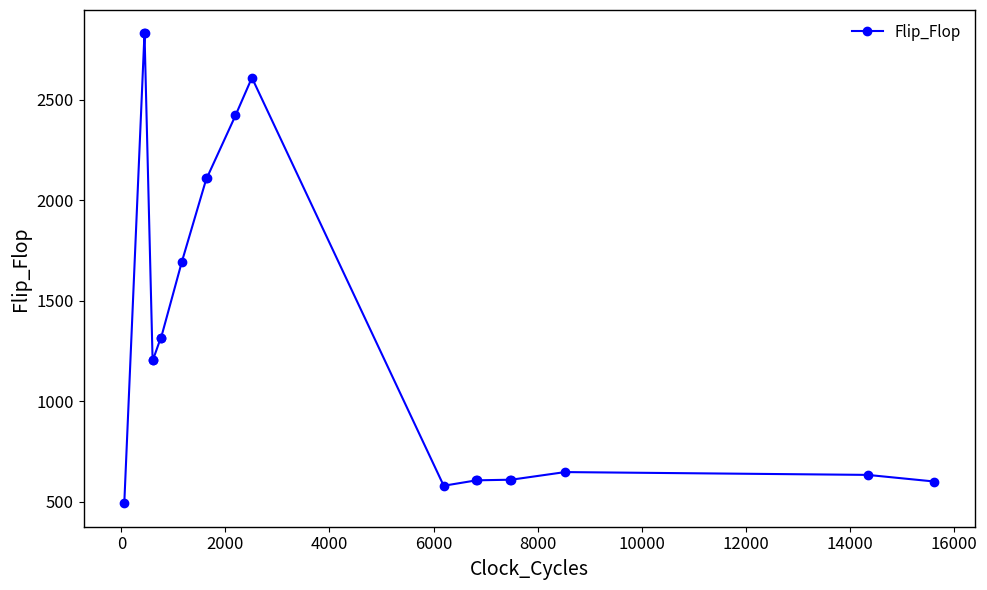

What is the value of the 4th point from the left?

1204